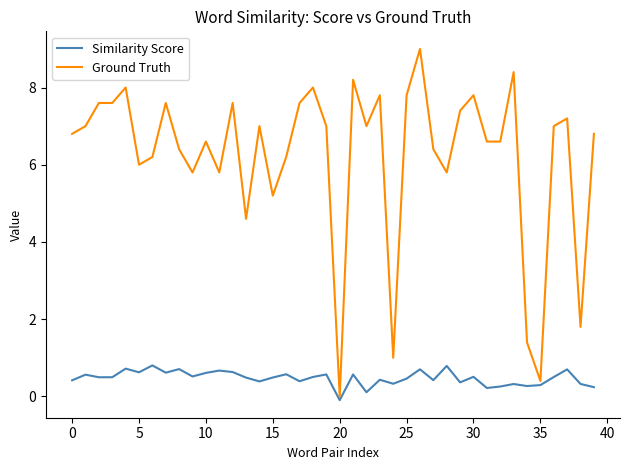

Rank the series by their maximum value, from highest to lowest.

Ground Truth, Similarity Score